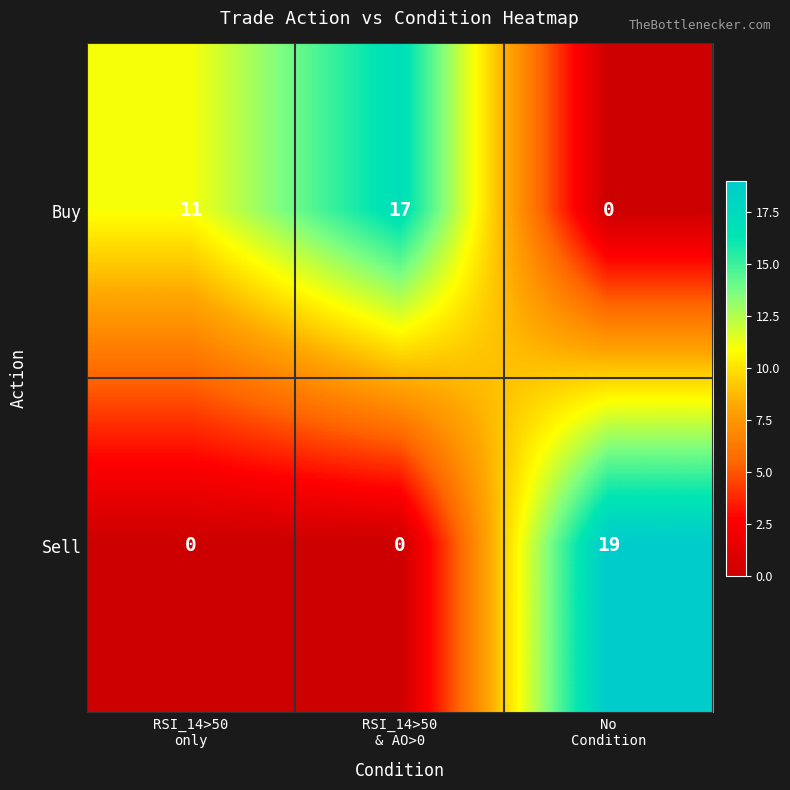

Reading left to right, what are all the values shown in this chart?

Buy: 11	17	0
Sell: 0	0	19